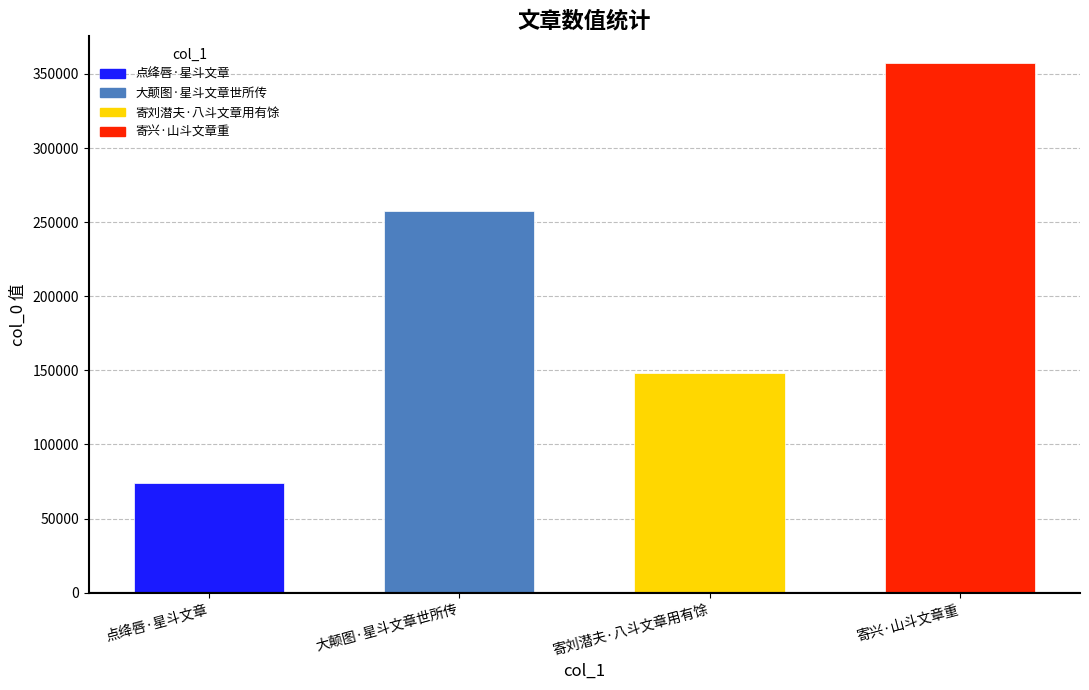

Reading left to right, transcribe all the data shown in this chart.

点绛唇·星斗文章=74337	大颠图·星斗文章世所传=257299	寄刘潜夫·八斗文章用有馀=147884	寄兴·山斗文章重=357489